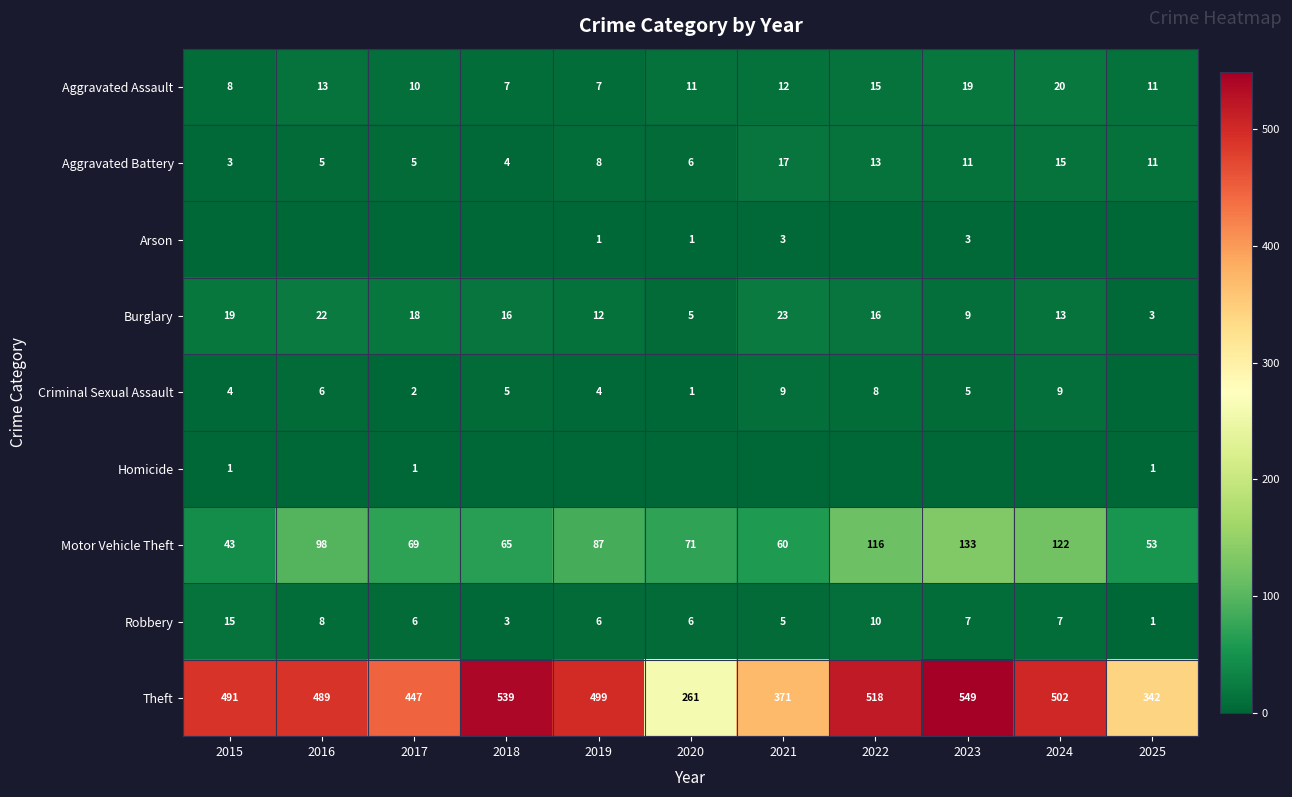

At how many categories does at least one series exceed 167?

11